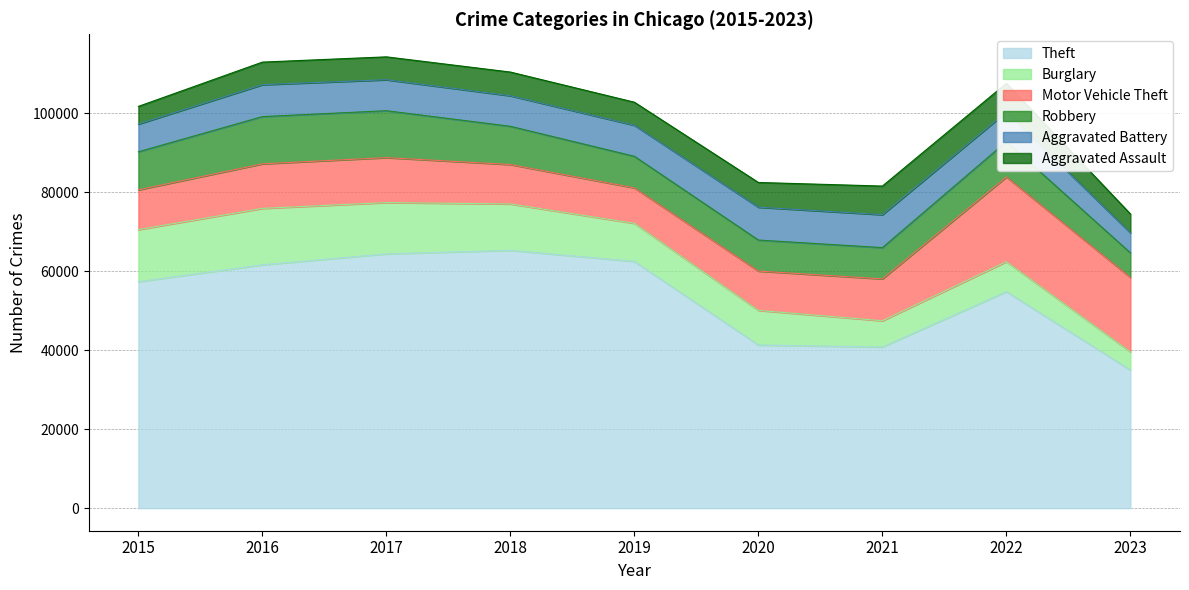

What is the spread (max minus min) of values at 2022?

47542